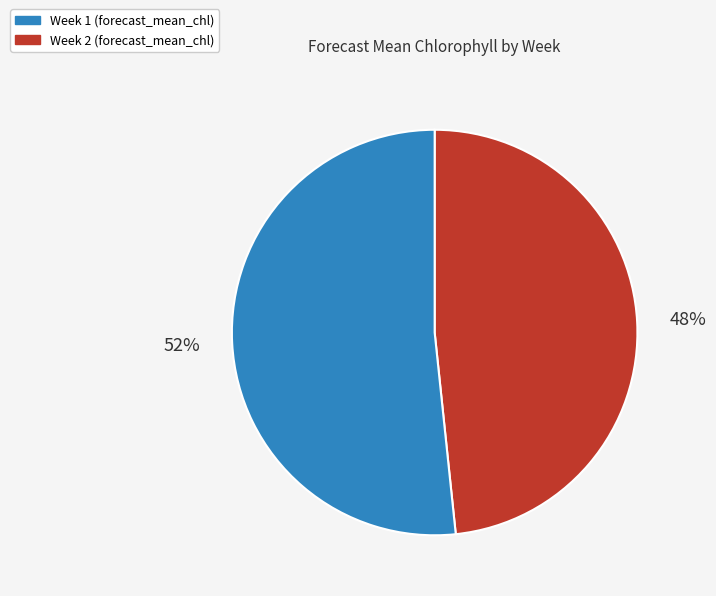

What percentage is the Week 1 slice, to the nearest percent?

48%